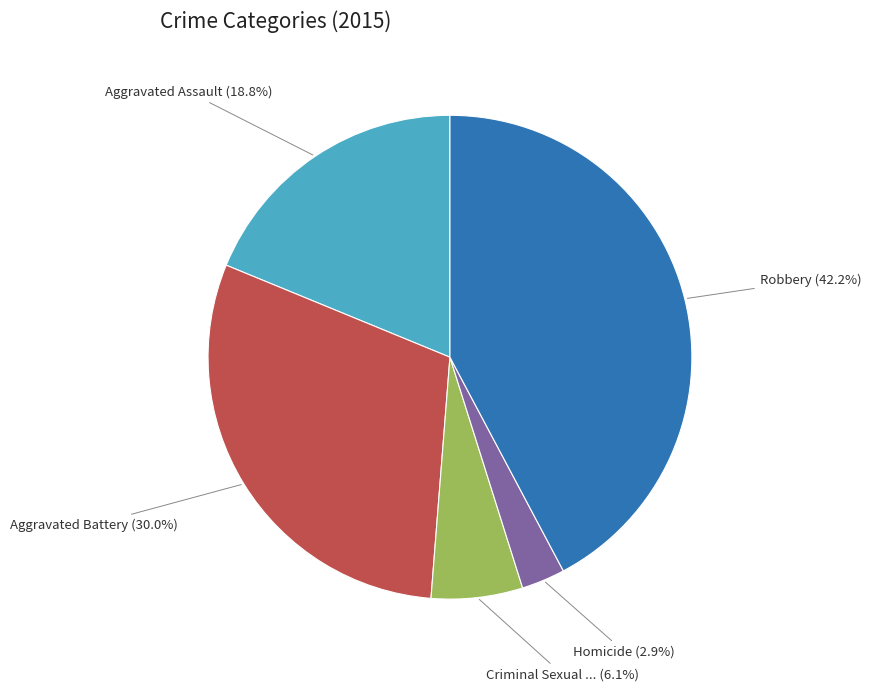

Does any single category account for the majority?

No